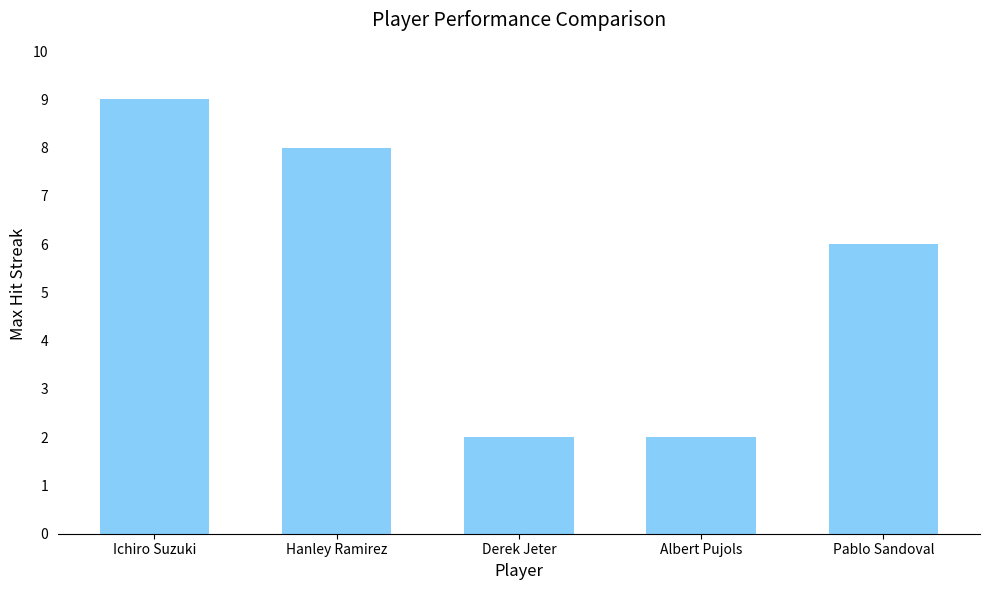

True or false: the data shows 2 at Albert Pujols.

True